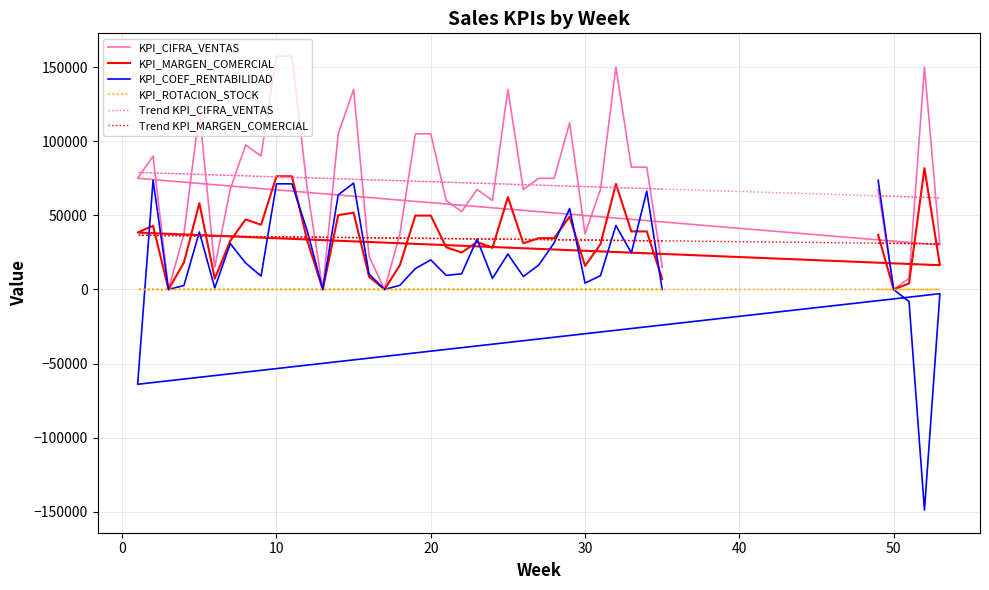

How many interior local valleys does the KPI_MARGEN_COMERCIAL series have?

11